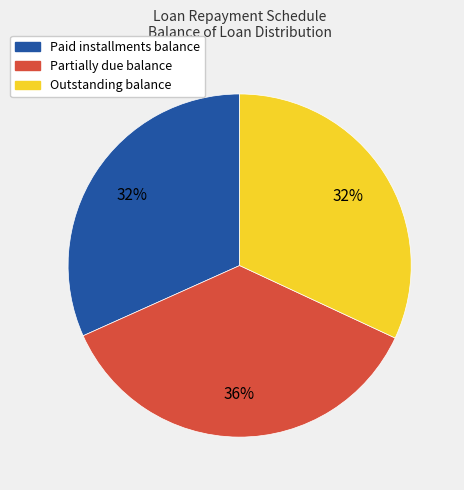

Count the number of slices in the pie.

3